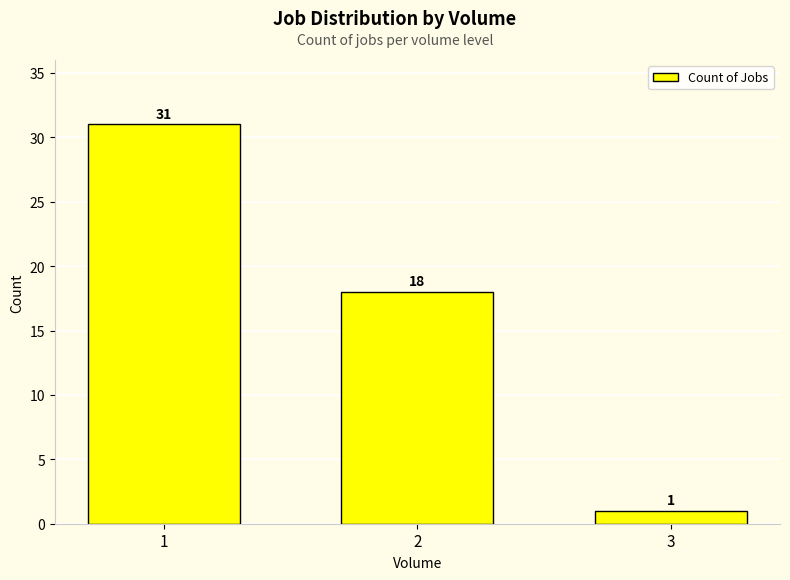

What is the maximum value shown in the chart?

31